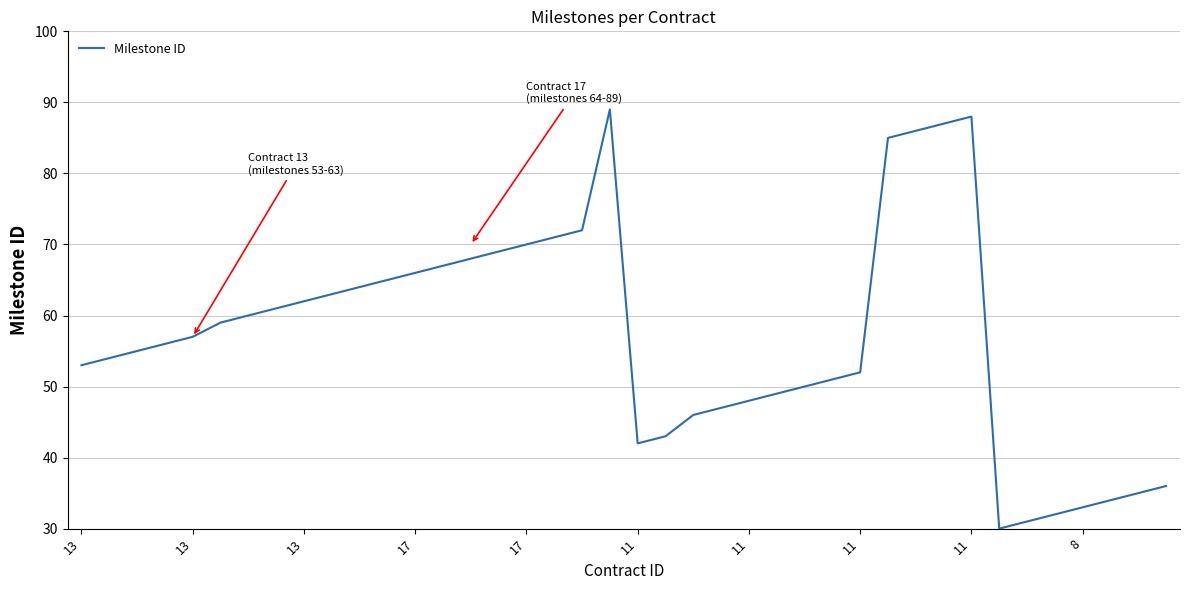

What is the difference between the maximum and minimum values?

59